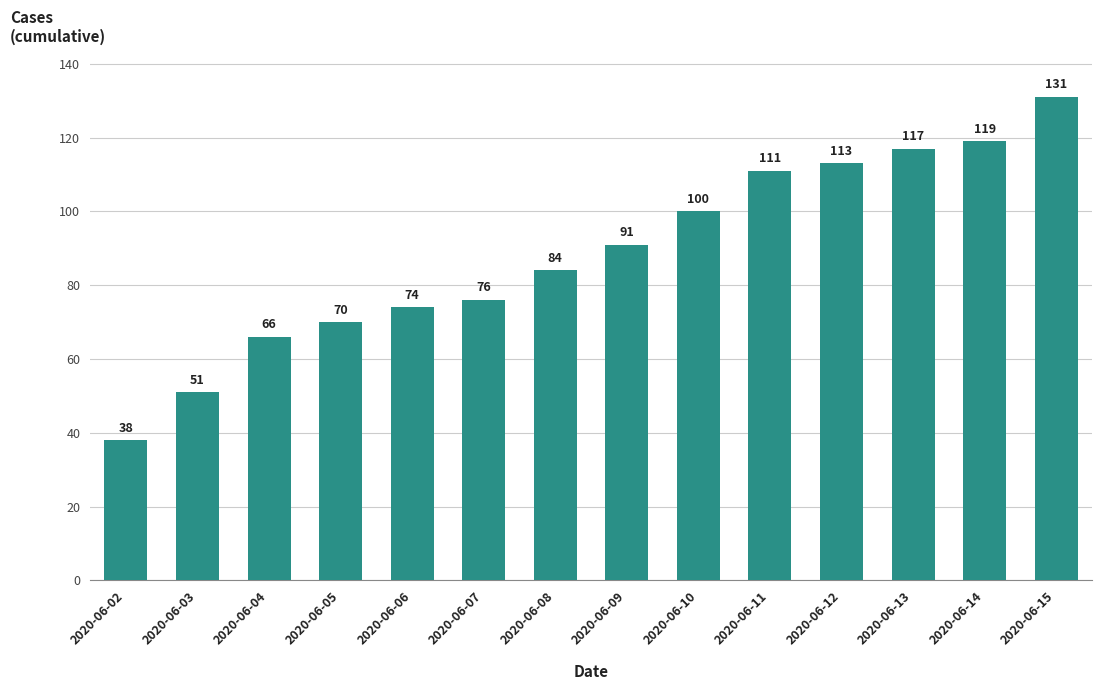

Which has a higher value, 2020-06-07 or 2020-06-03?

2020-06-07